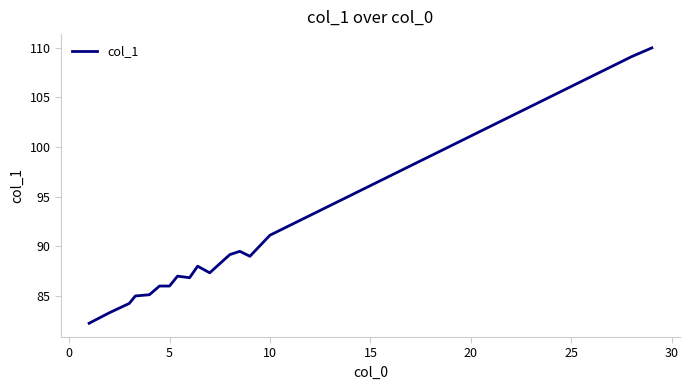

What is the smallest value displayed?

82.2